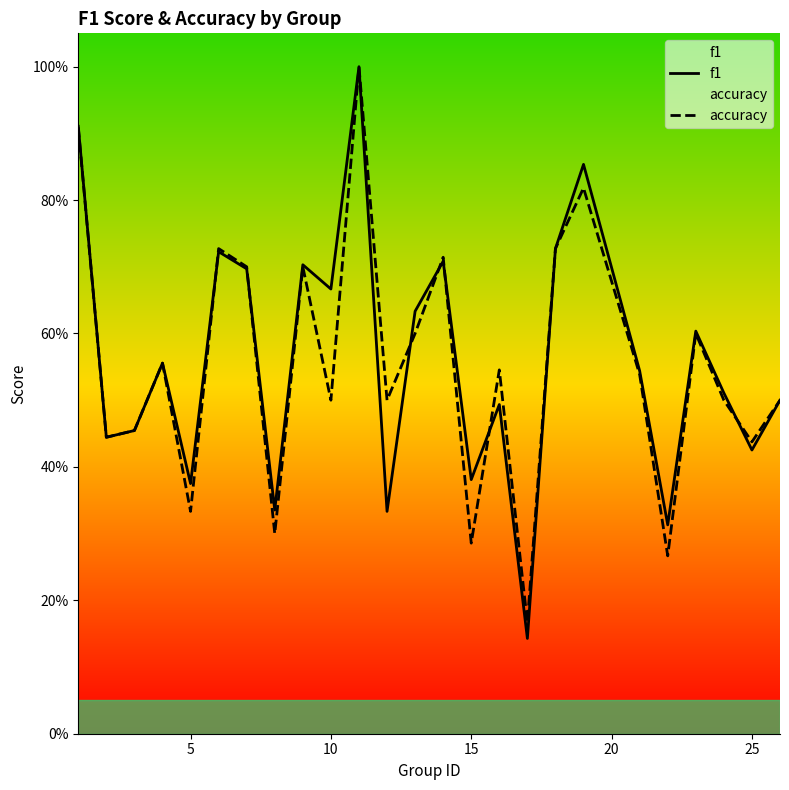

What is the difference between the maximum and second lowest values in the accuracy series?

0.7